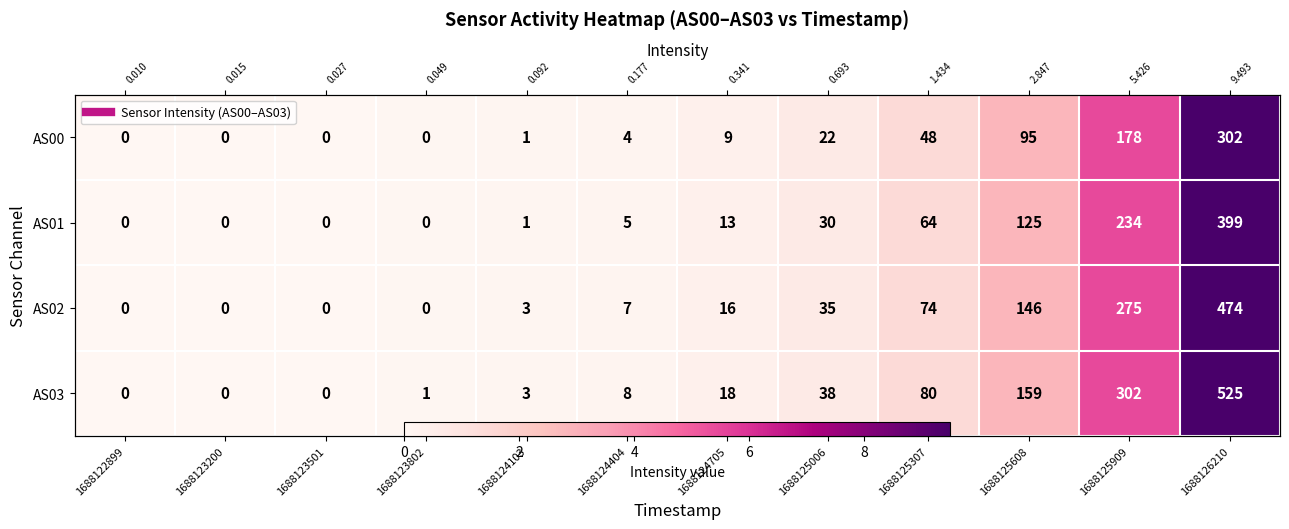

At which category does the chart reach its peak across all series?

1688126210